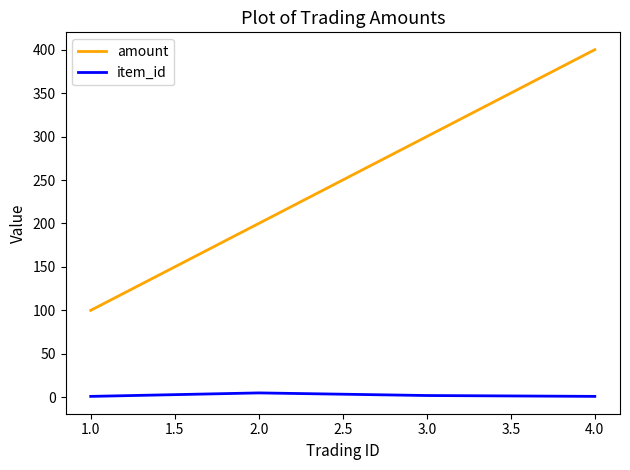

True or false: item_id has more than 1 interior local peaks.

False